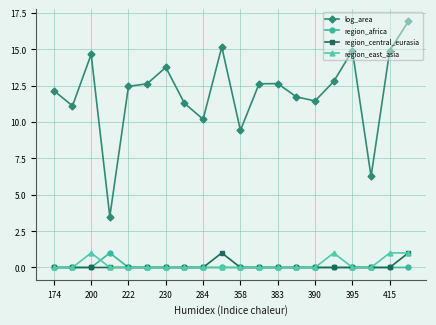

True or false: region_central_eurasia has more than 0 interior local peaks.

True